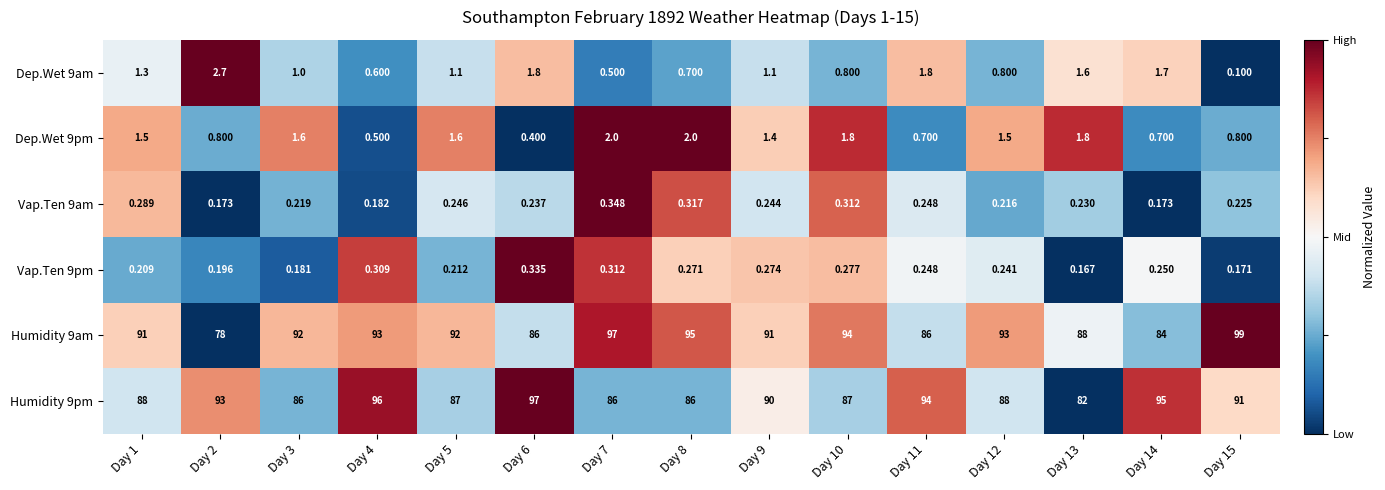

Is the value of Dep.Wet 9am at Day 6 greater than the value of Humidity 9am at Day 4?

No